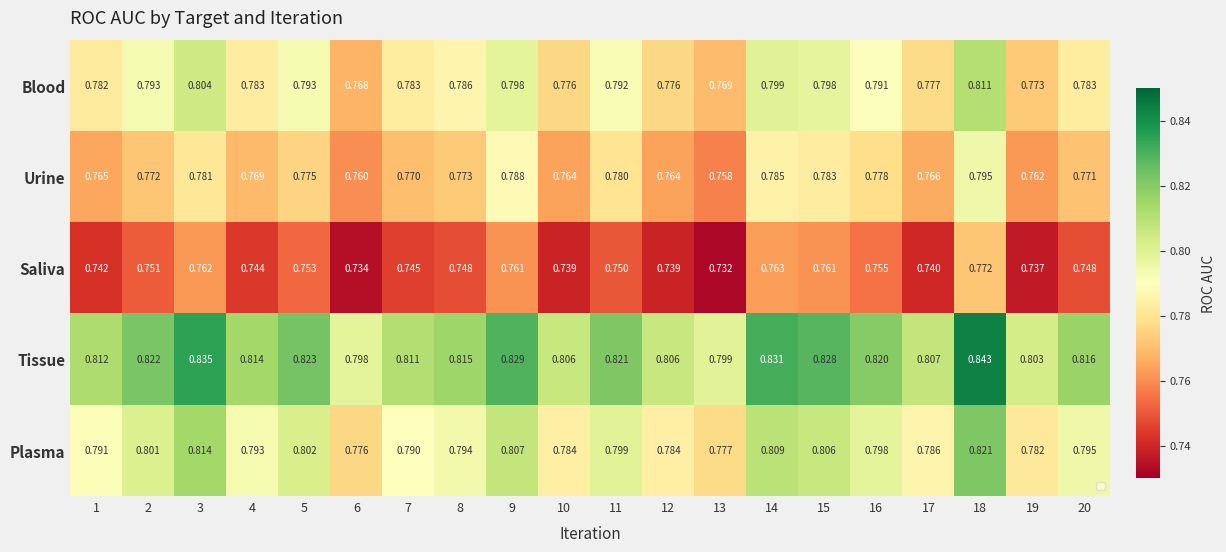

List the series in order of their peak value, lowest first.

Saliva, Urine, Blood, Plasma, Tissue